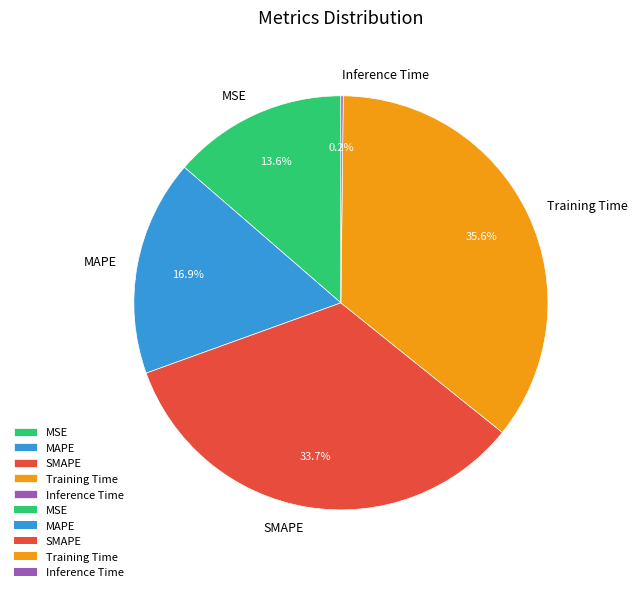

Approximately how many times larger is the value at MSE compared to SMAPE?

0.4